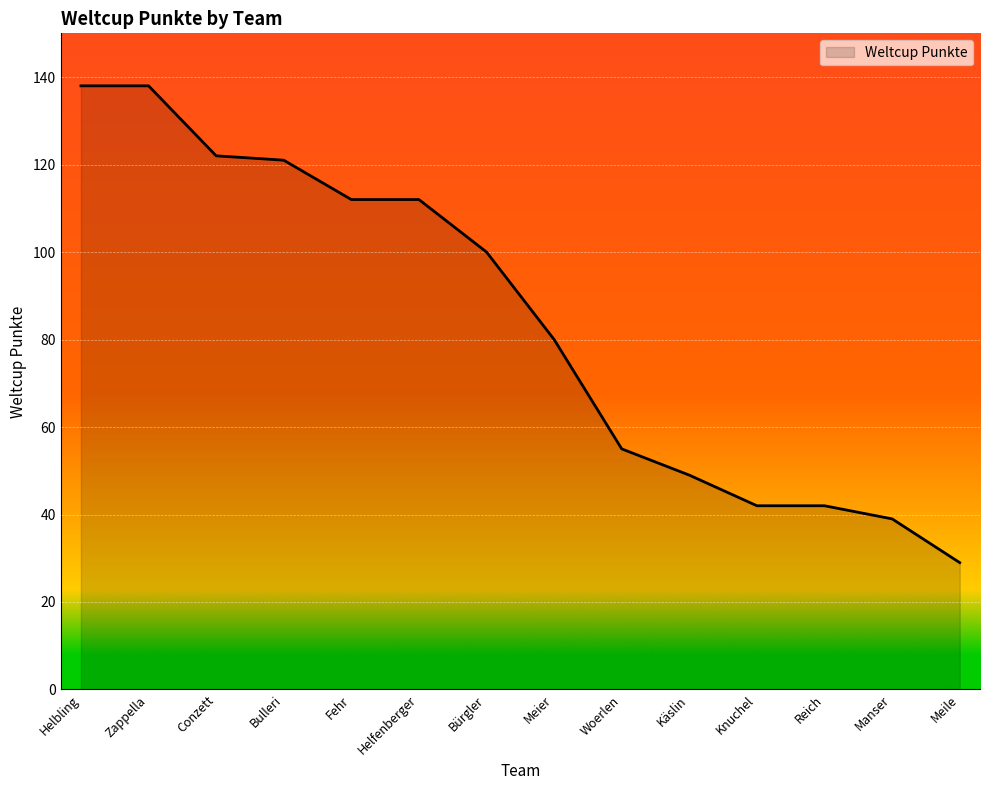

The value at Knuchel is 20. True or false?

False